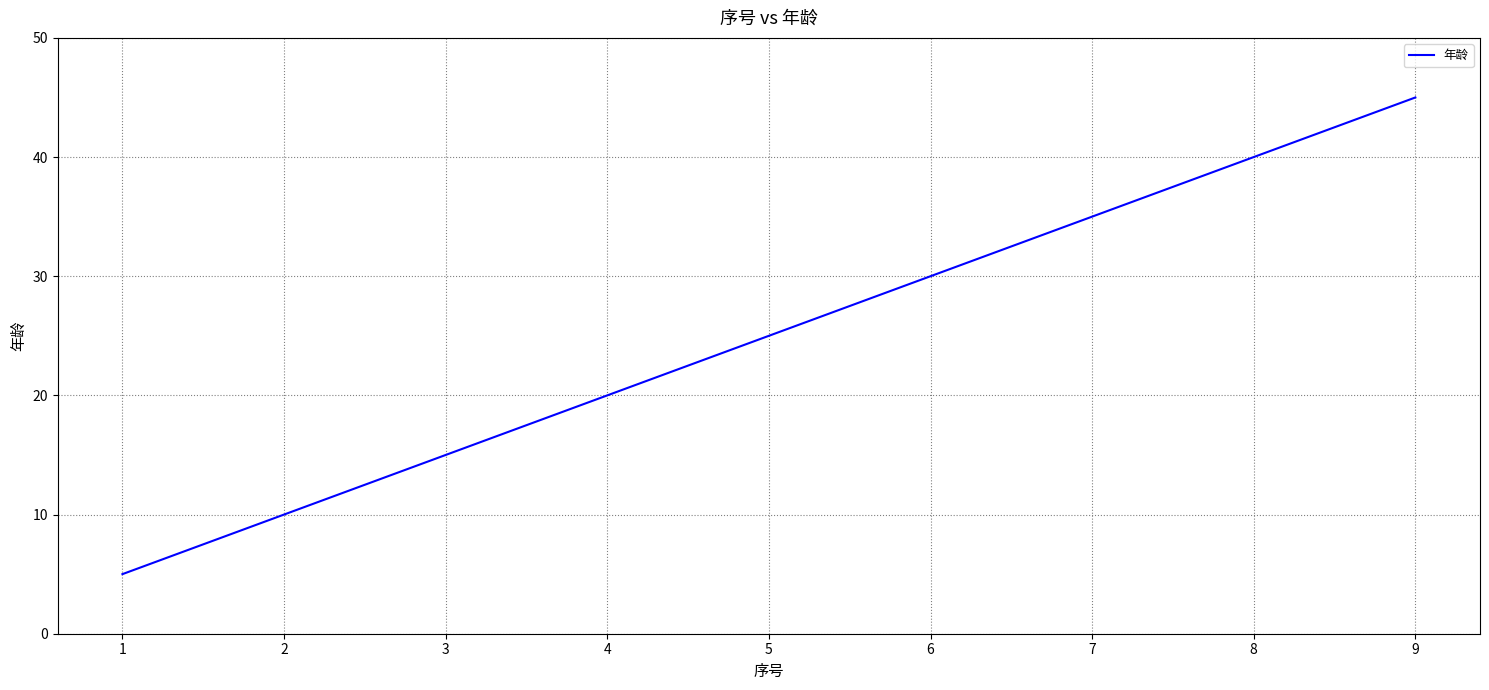

What is the average value?

25